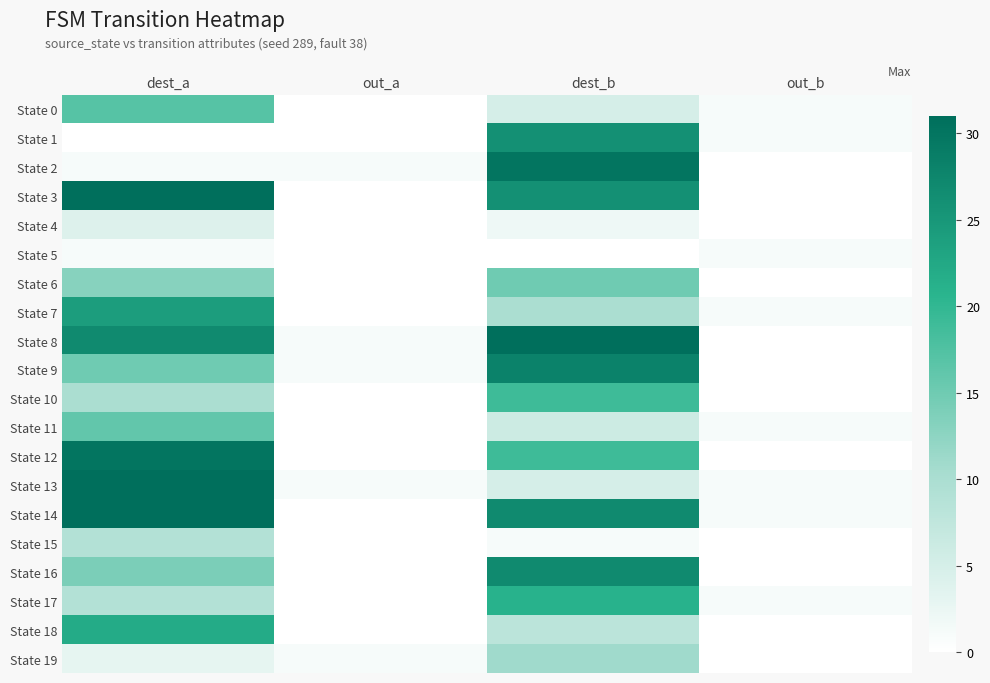

At which category does the chart reach its minimum across all series?

out_a